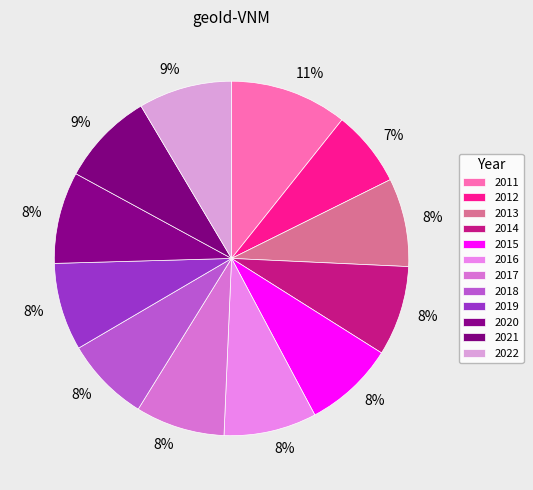

To the nearest percent, what percentage of the pie is 2013?

8%